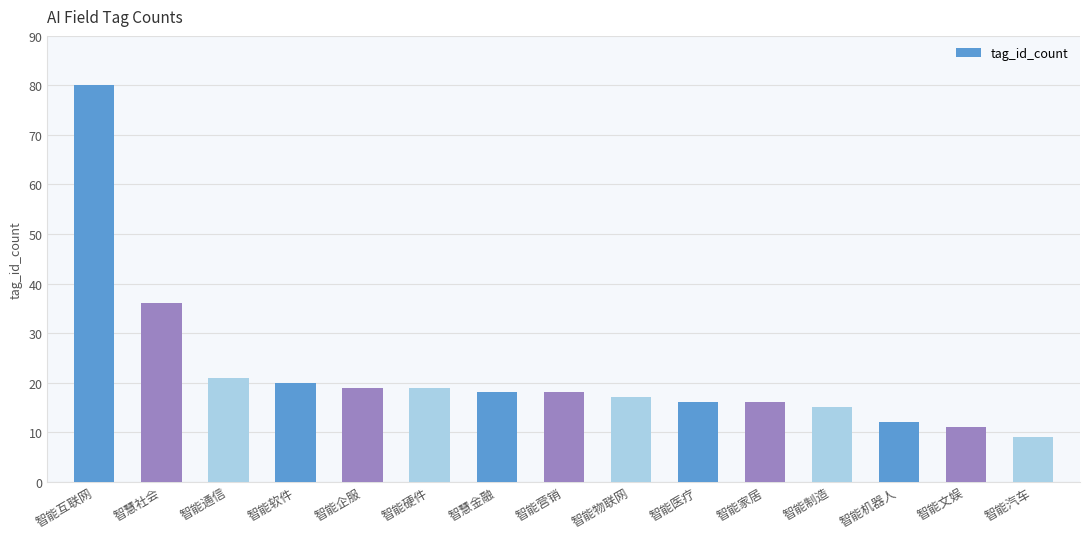

What is the difference between the maximum and minimum values?

71